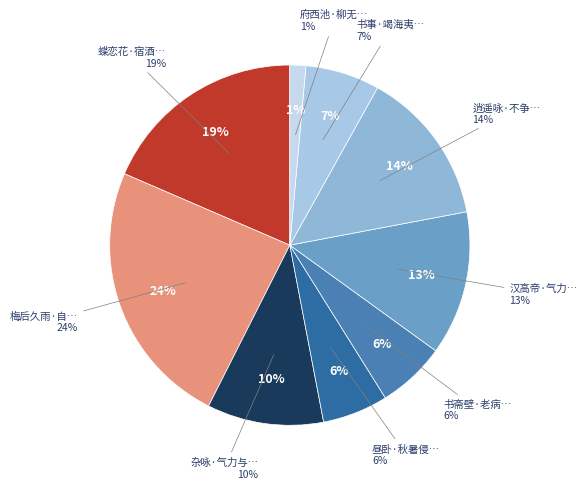

To the nearest percent, what is the combined percentage of 逍遥咏·不争多气力 and 梅后久雨·自入梅天气力微?

38%